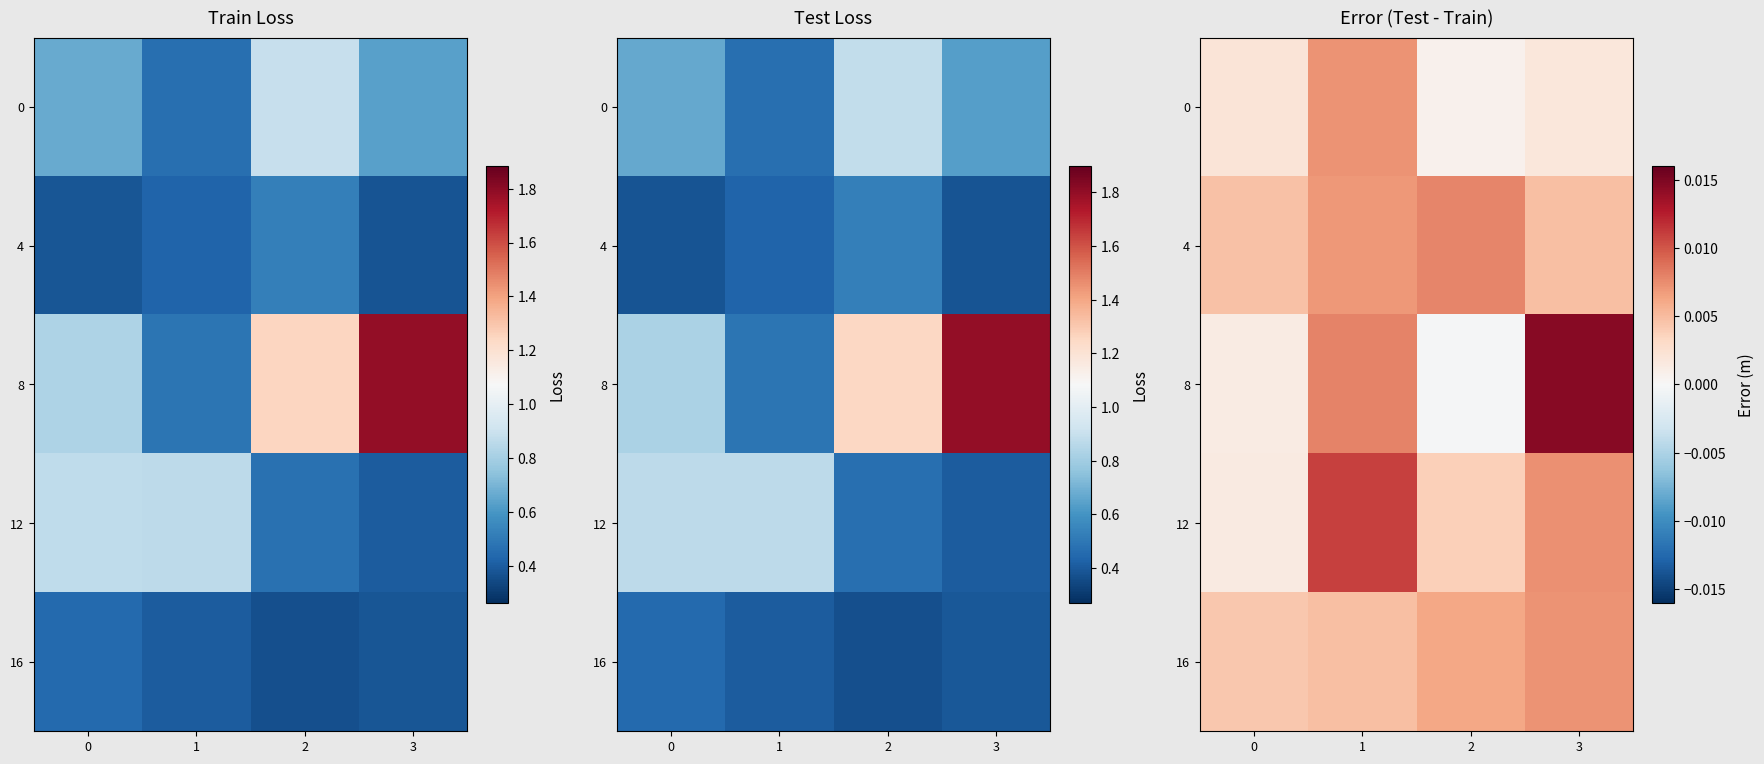

The 0 series shows 0.0 at 0. True or false?

False